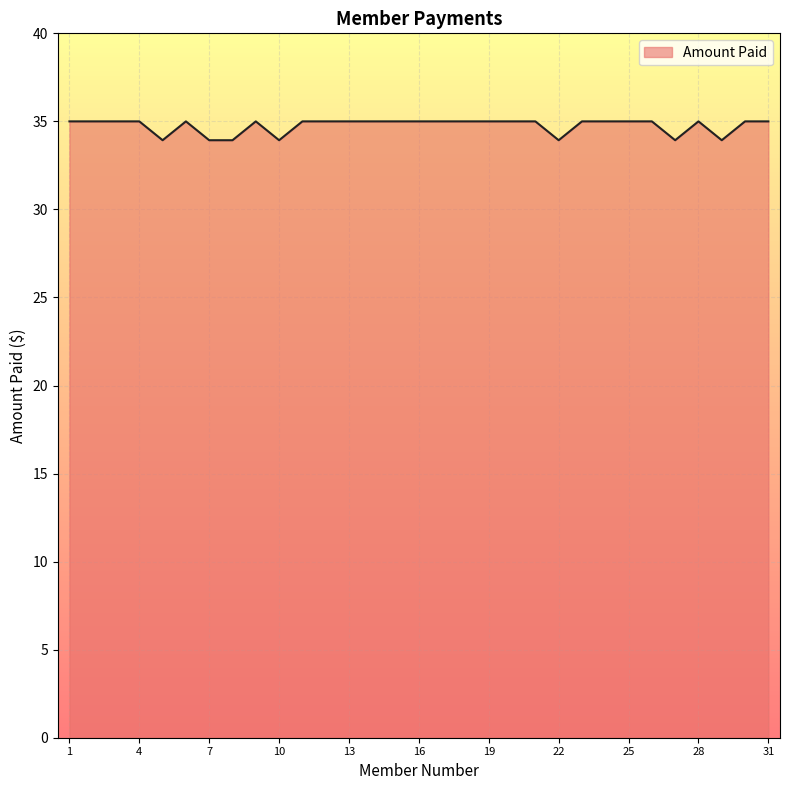

What is the difference between the maximum and minimum values?

1.1